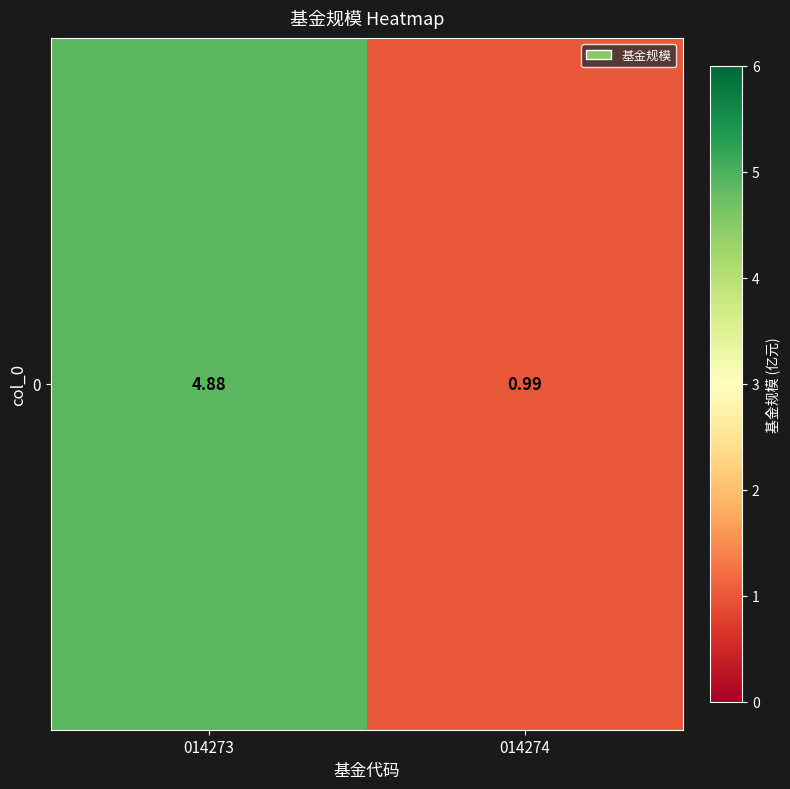

Which has a higher value, 014274 or 014273?

014273